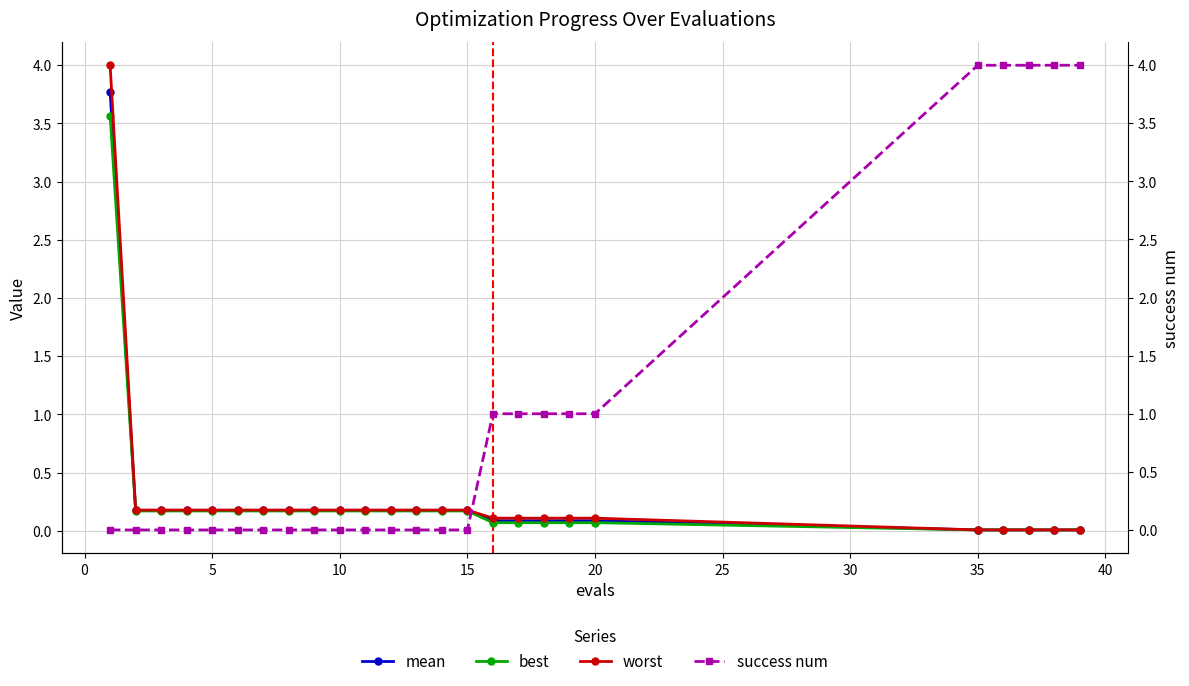

Reading left to right, list all the values displayed in this chart.

mean: 3.8	0.2	0.2	0.2	0.2	0.2	0.2	0.2	0.2	0.2	0.2	0.2	0.2	0.2	0.2	0.1	0.1	0.1	0.1	0.1	0.0	0.0	0.0	0.0	0.0
best: 3.6	0.2	0.2	0.2	0.2	0.2	0.2	0.2	0.2	0.2	0.2	0.2	0.2	0.2	0.2	0.1	0.1	0.1	0.1	0.1	0.0	0.0	0.0	0.0	0.0
worst: 4.0	0.2	0.2	0.2	0.2	0.2	0.2	0.2	0.2	0.2	0.2	0.2	0.2	0.2	0.2	0.1	0.1	0.1	0.1	0.1	0.0	0.0	0.0	0.0	0.0
success num: 0.0	0.0	0.0	0.0	0.0	0.0	0.0	0.0	0.0	0.0	0.0	0.0	0.0	0.0	0.0	1.0	1.0	1.0	1.0	1.0	4.0	4.0	4.0	4.0	4.0